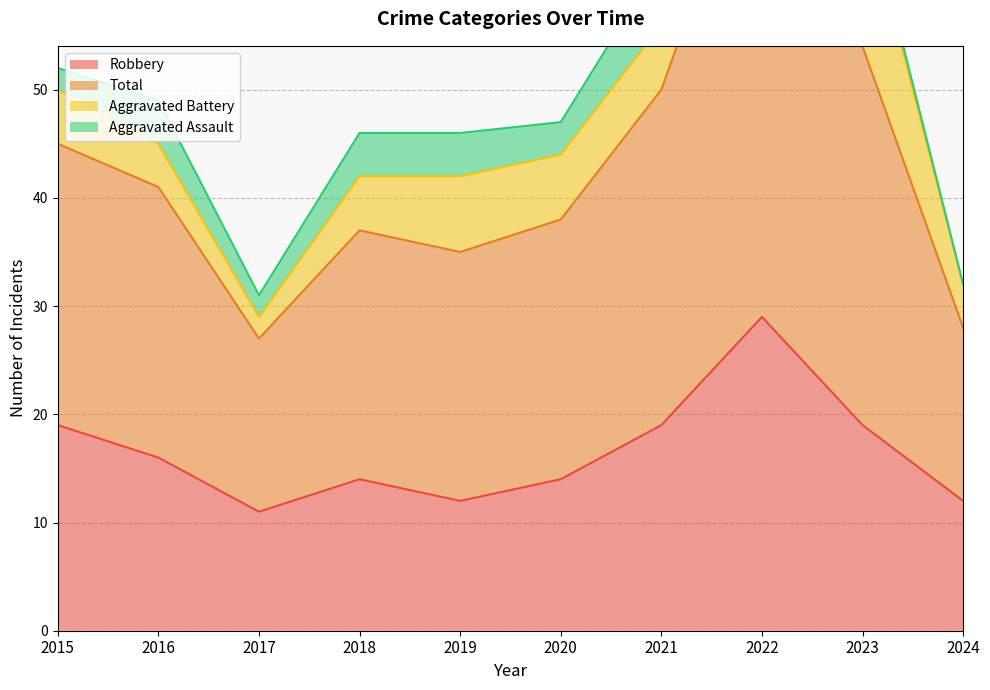

What is the value of the Robbery point at the 6th from the left?

14